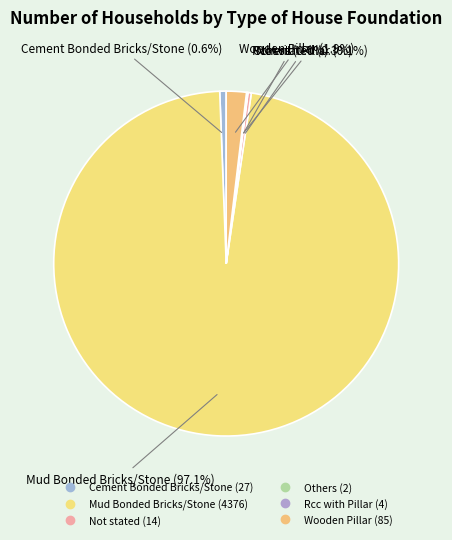

Between Mud Bonded Bricks/Stone and Not stated, which is larger?

Mud Bonded Bricks/Stone